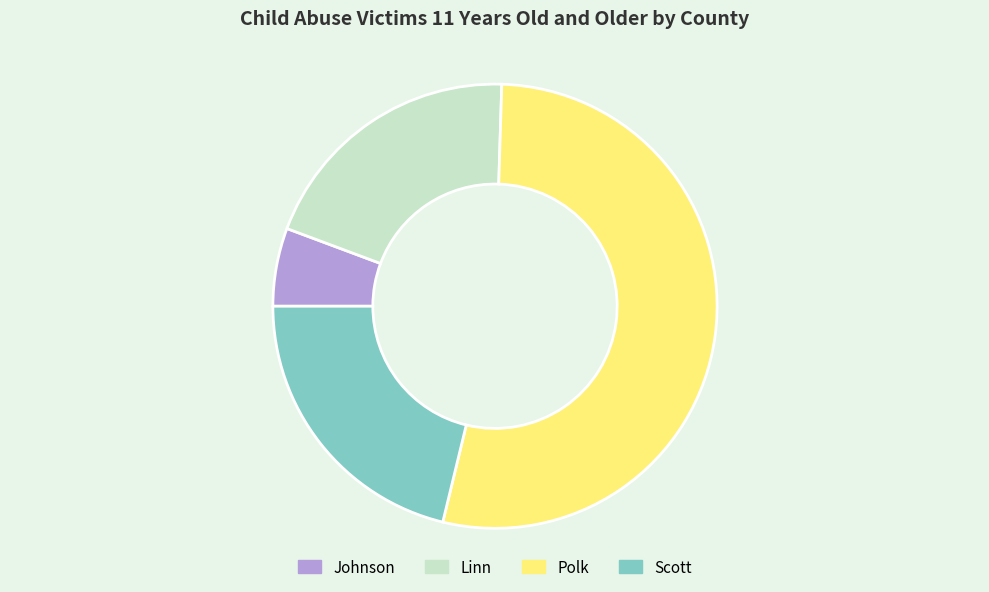

Which slice is the smallest?

Johnson